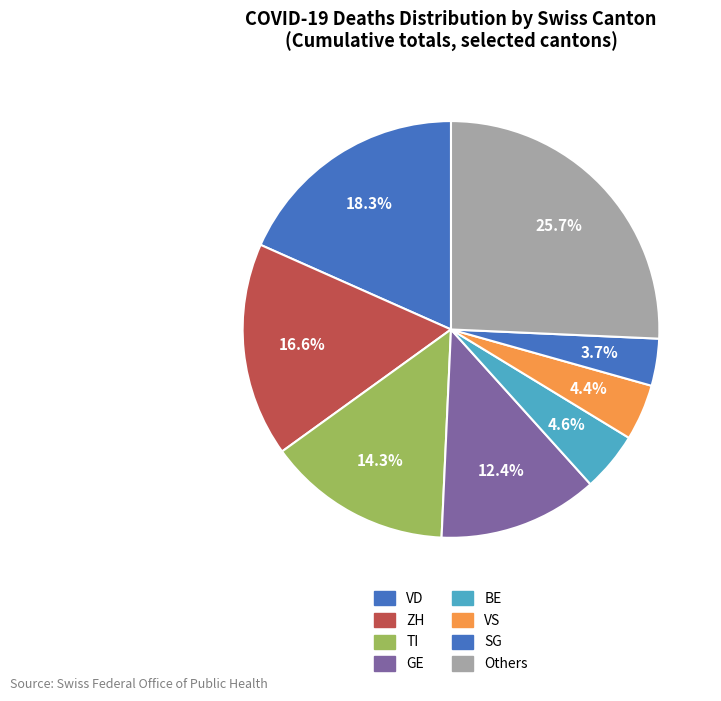

How many slices are in this pie chart?

8